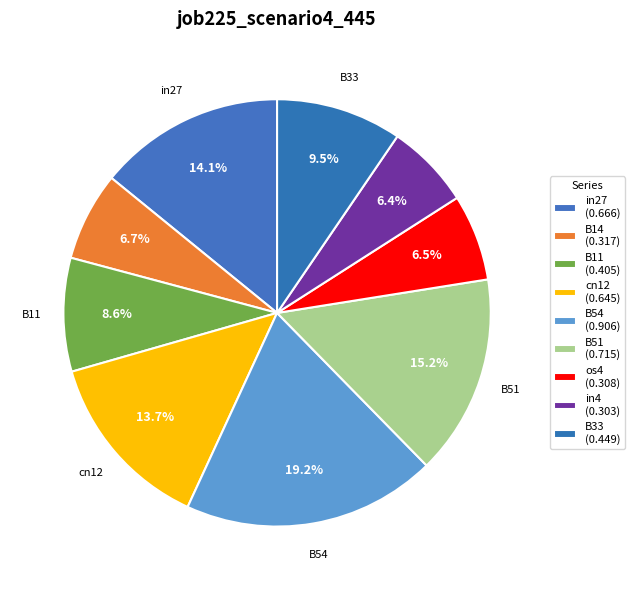

Is it true that B33 is 10% of the pie?

True